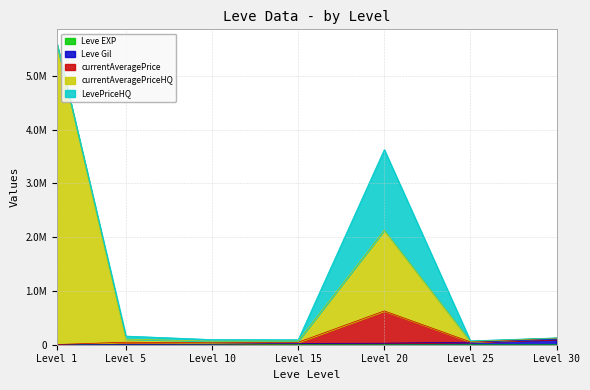

True or false: currentAveragePrice has a value of 20223 at Level 25.

False